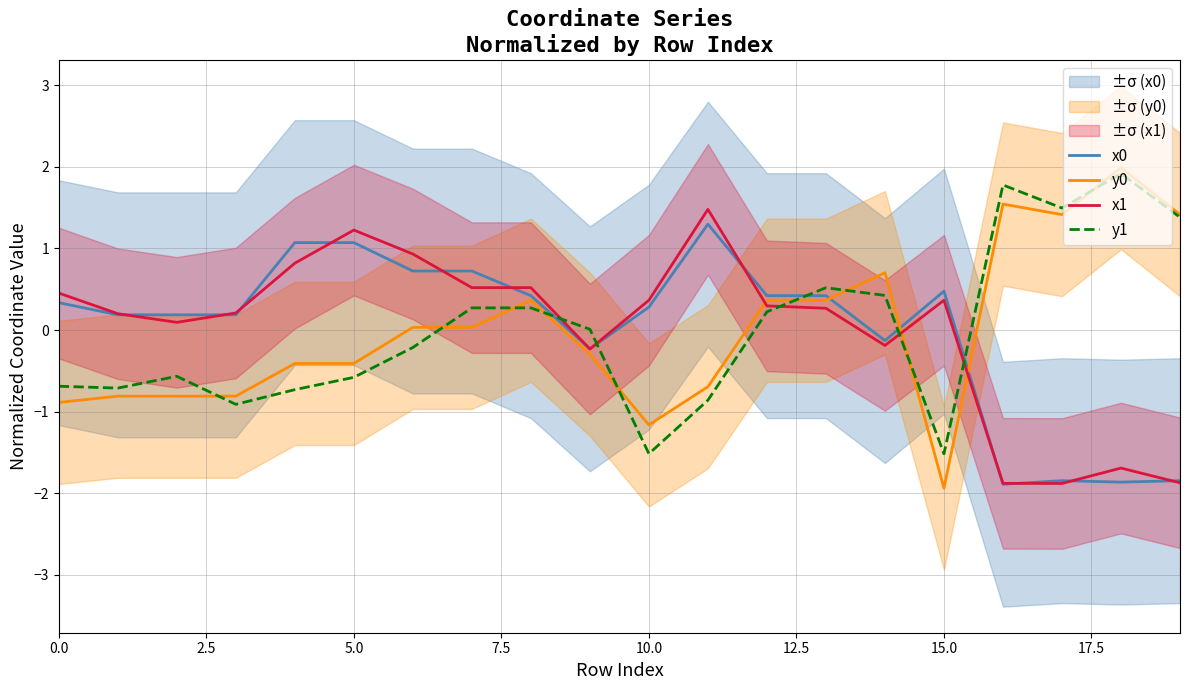

The value of y1 at 15.0 is -1.5. True or false?

True